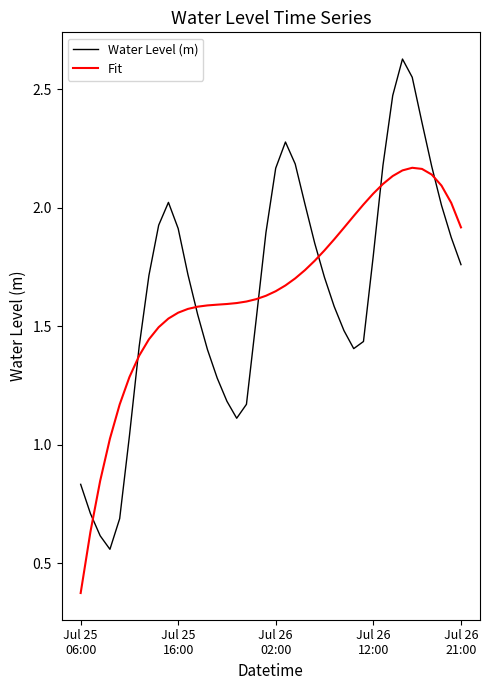

How many intersections are there between Fit and Water Level (m)?

7